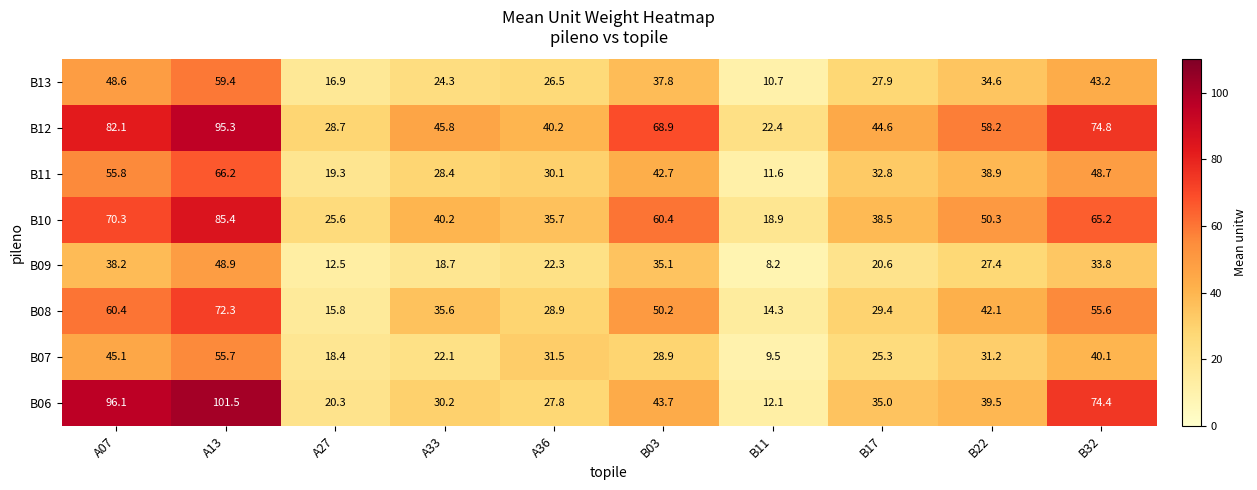

What is the sum of the B09 values at A27 and B11?

20.7